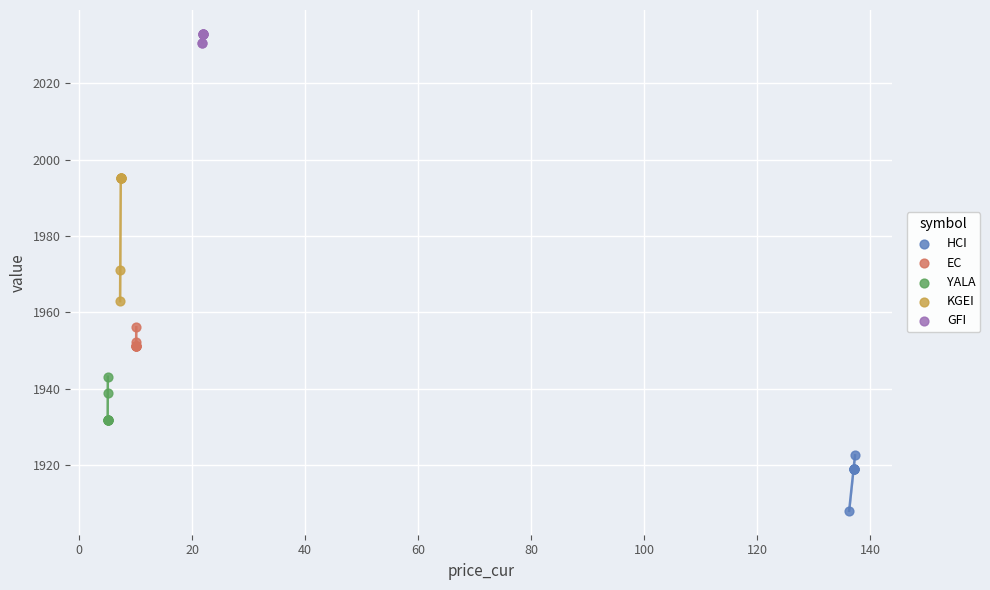

Which series contains the lowest Y value?

HCI